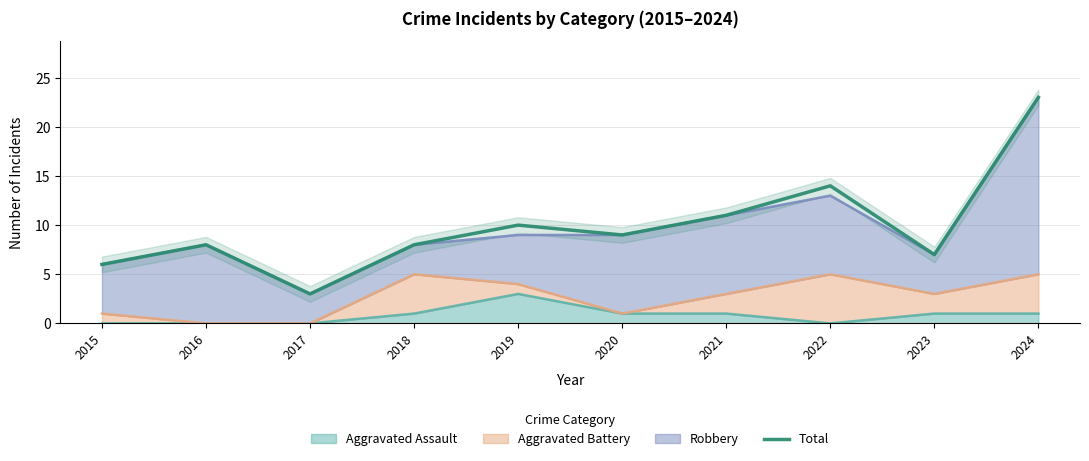

True or false: the data has more than 0 interior local peaks.

True